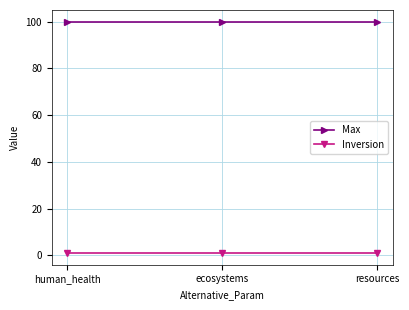

How many lines are shown in the chart?

2